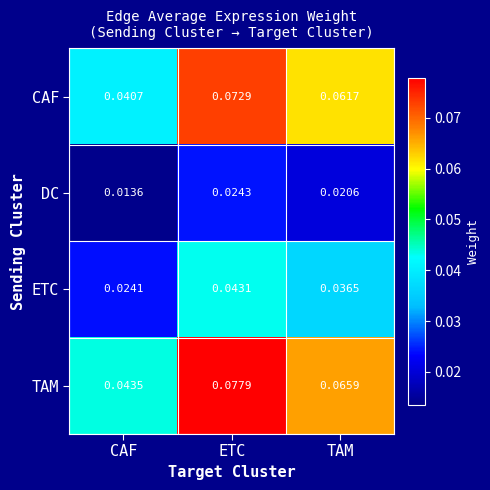

Which series changed the most between CAF and TAM?

TAM